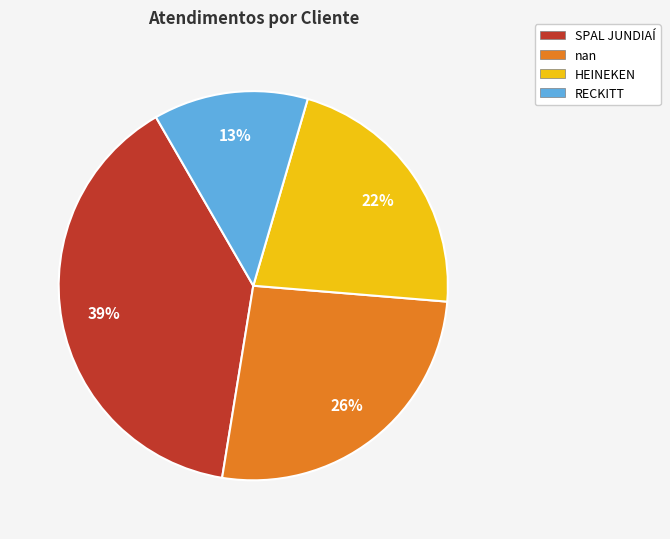

What is the ratio of the value at HEINEKEN to the value at RECKITT?

1.7